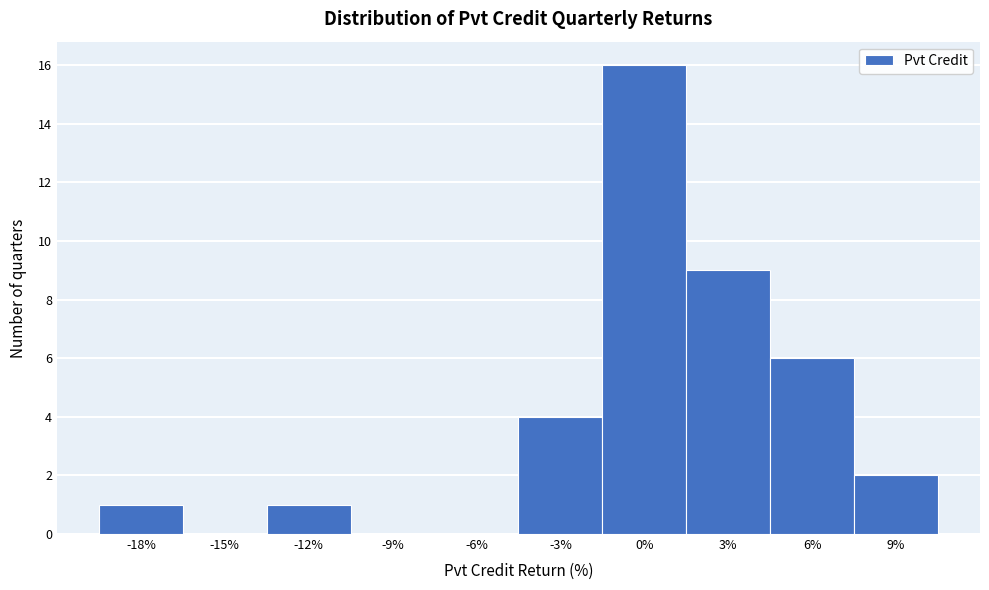

Reading left to right, extract all data points from this chart.

-18%=1	-15%=0	-12%=1	-9%=0	-6%=0	-3%=4	0%=16	3%=9	6%=6	9%=2